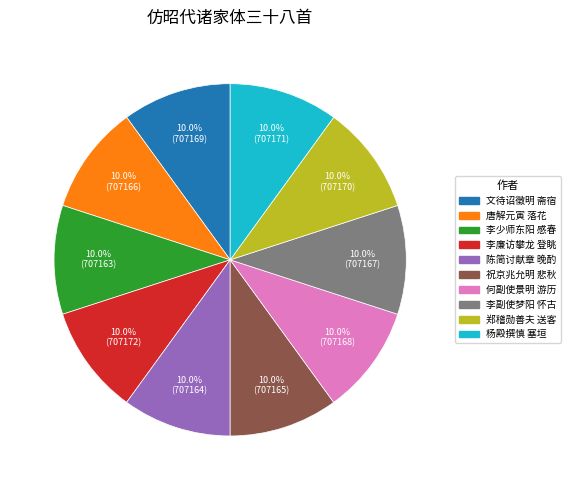

Do 杨殿撰慎 塞垣 and 祝京兆允明 悲秋 together represent more than half of the pie?

No